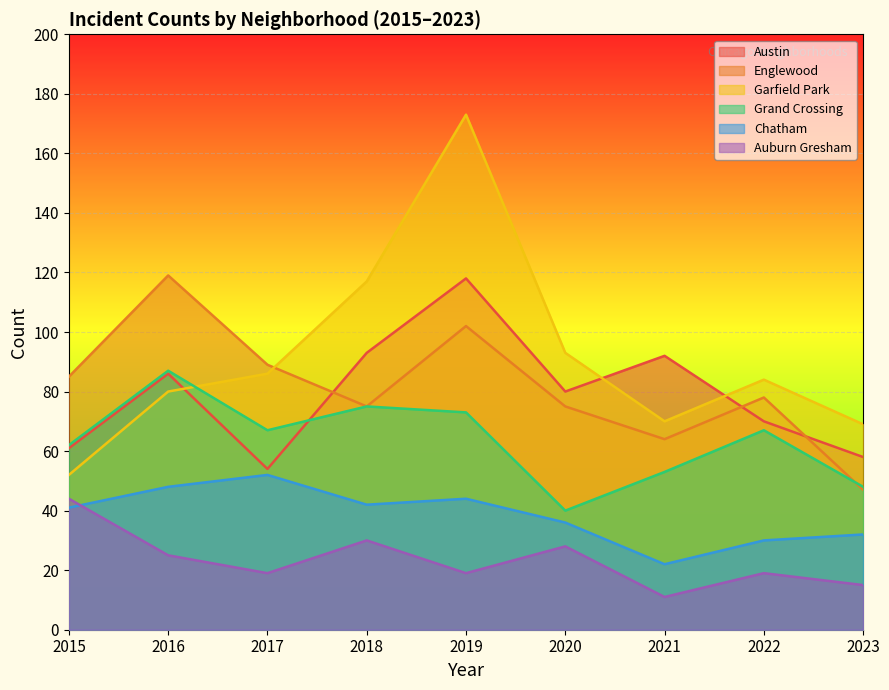

What is the approximate value of Chatham at 2017, to the nearest 10?

50